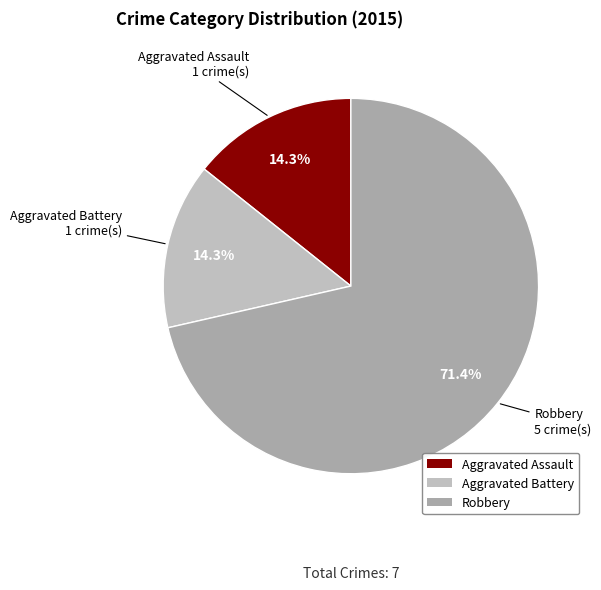

What is the total percentage of Robbery and Aggravated Battery?

85.7%